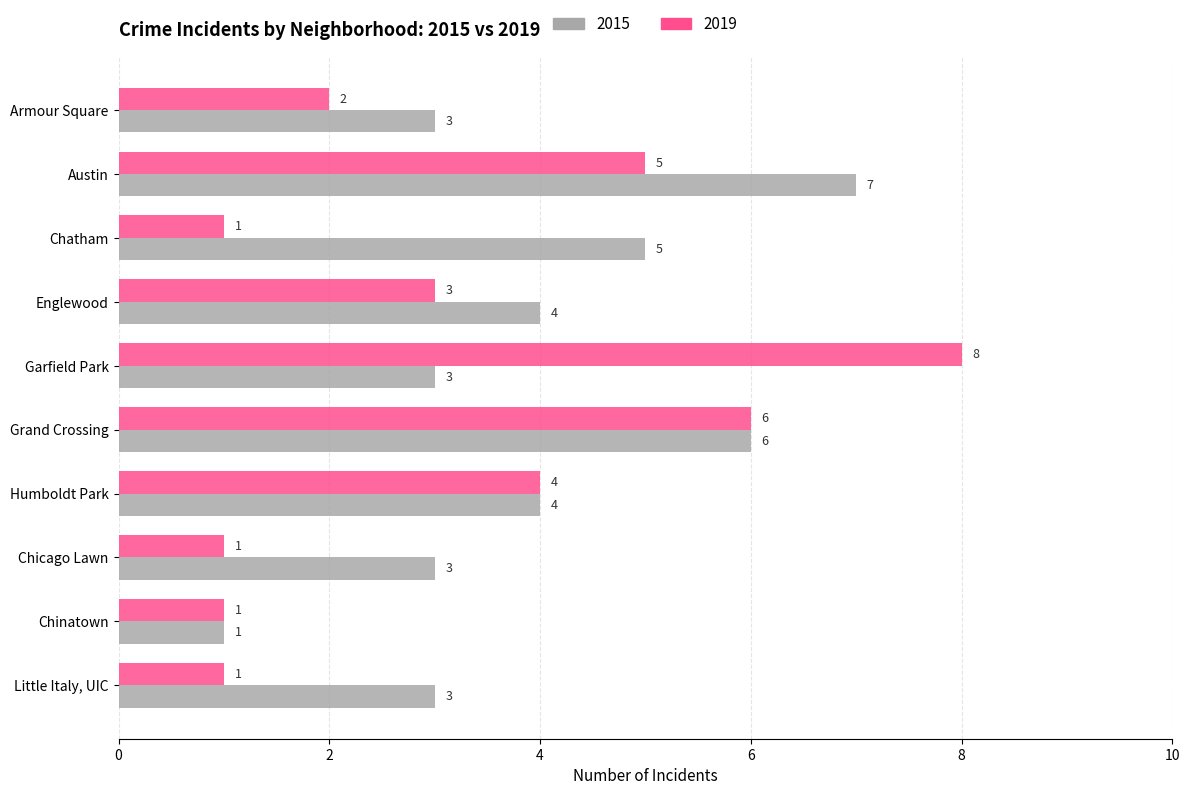

List the series in order of their overall mean, highest first.

2015, 2019